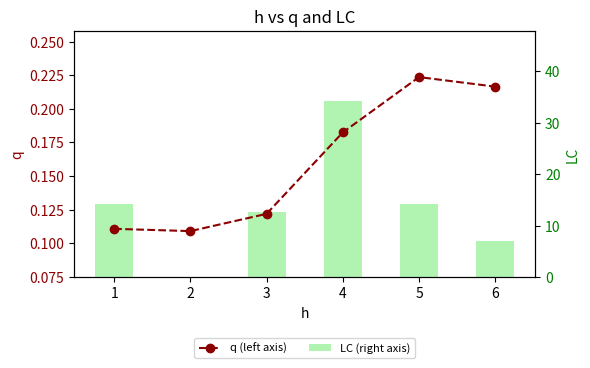

Which category has the lowest value across all series?

2